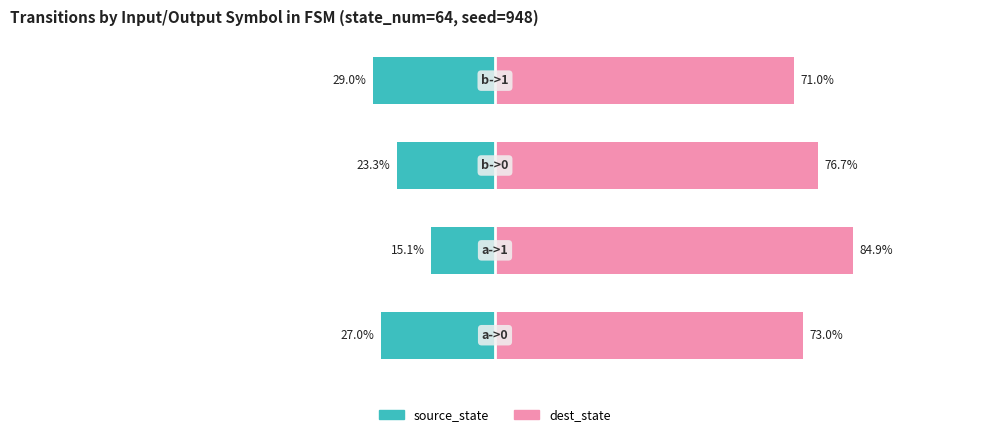

How many groups of bars are there?

4